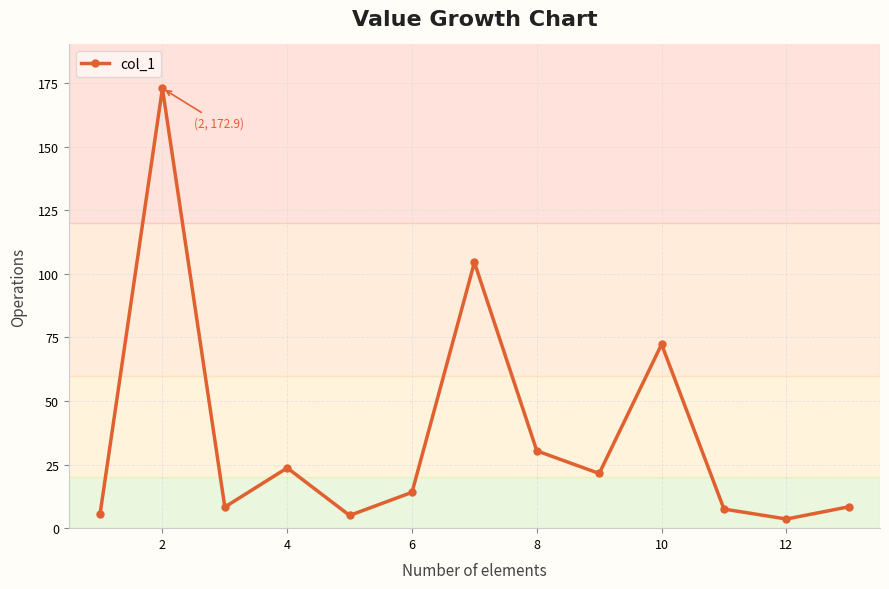

How many points are higher than both their immediate neighbors (excluding endpoints)?

4